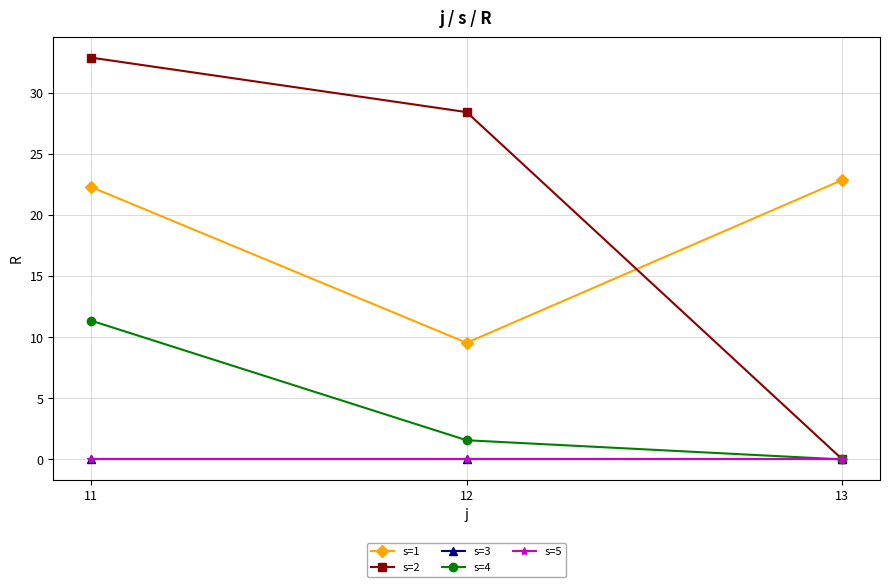

Where does the s=1 series first go above 22?

11